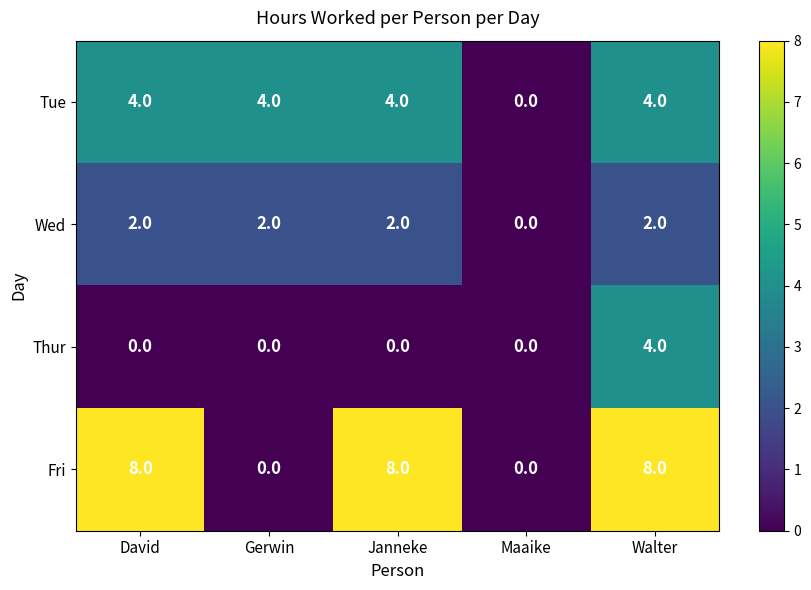

At which label does Tue reach its minimum?

Maaike